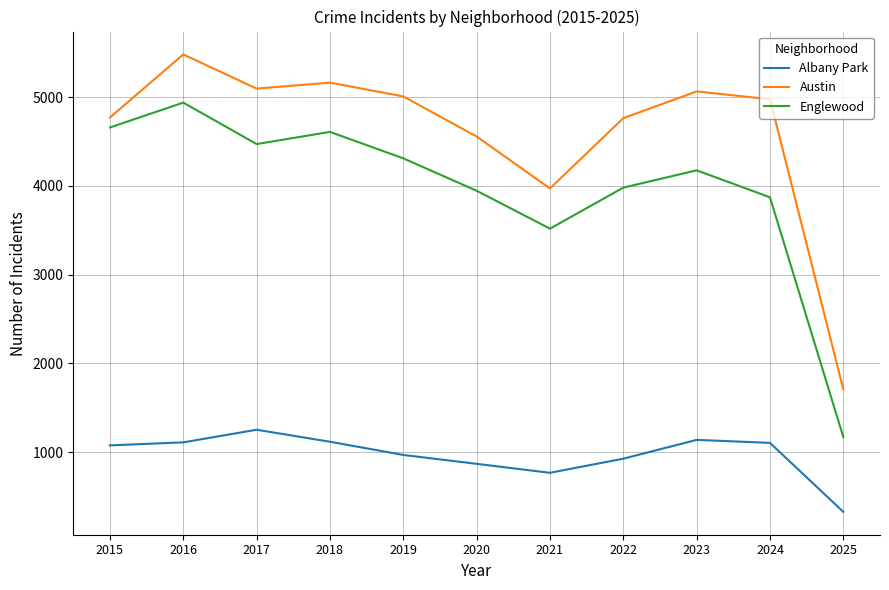

Rank the series by their average value, from lowest to highest.

Albany Park, Englewood, Austin